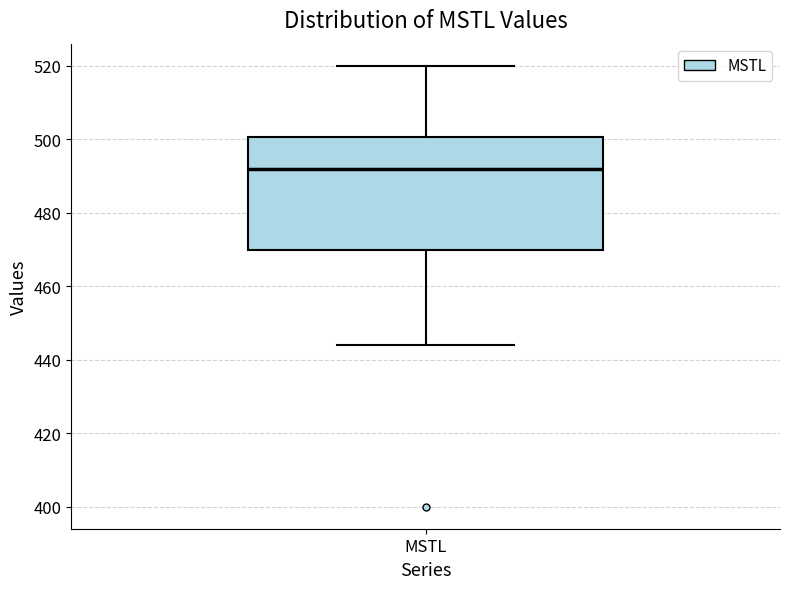

Transcribe this box plot: give where the median line is, the range the box spans, and where the two whiskers end, as read against the y-axis. The values are not printed on the chart, so give them approximately, as read against the axis.

median 492, box 470 to 500, whiskers 444 to 520